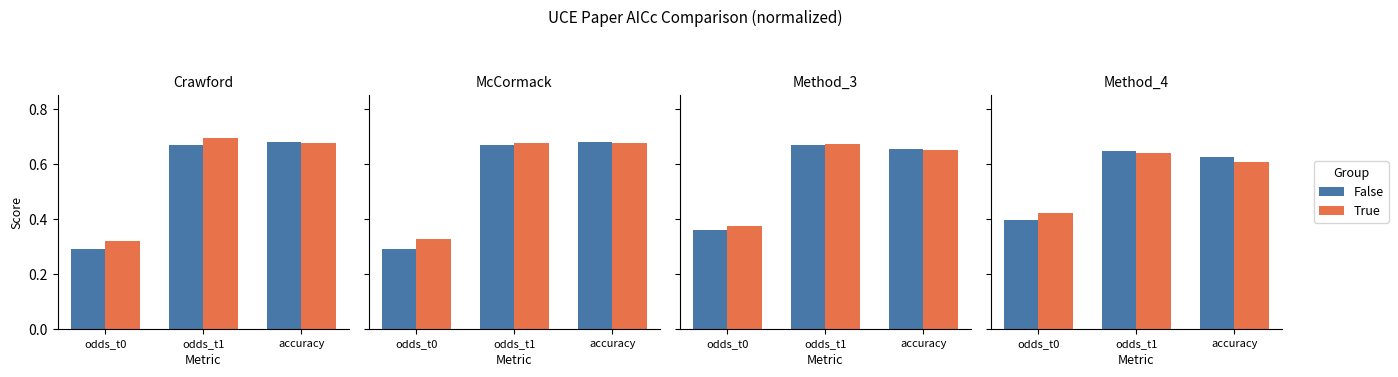

What are all the series names shown in the legend?

False, True